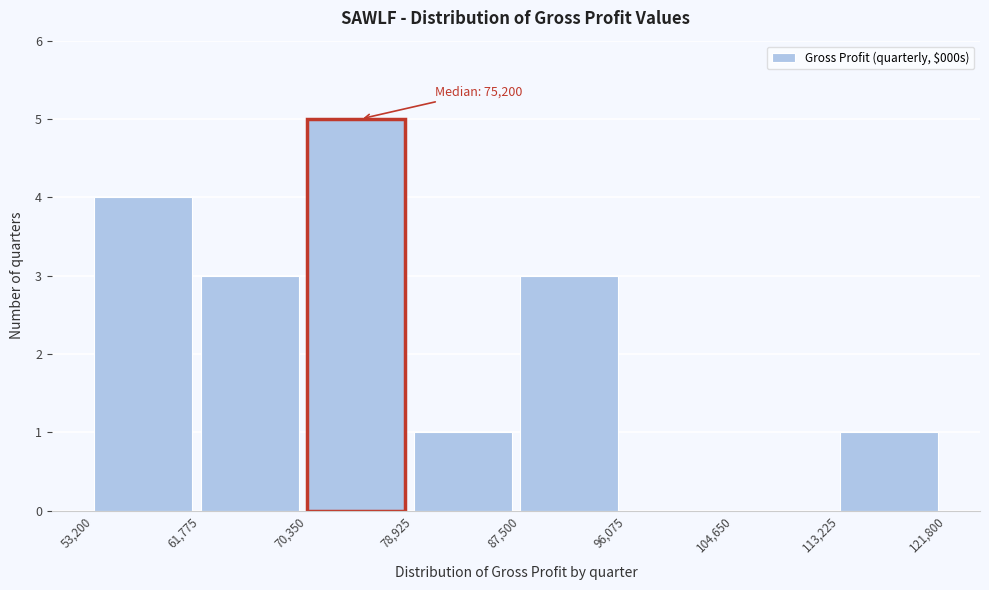

Which range on the x-axis has the tallest bar?

70,350 to 78,925